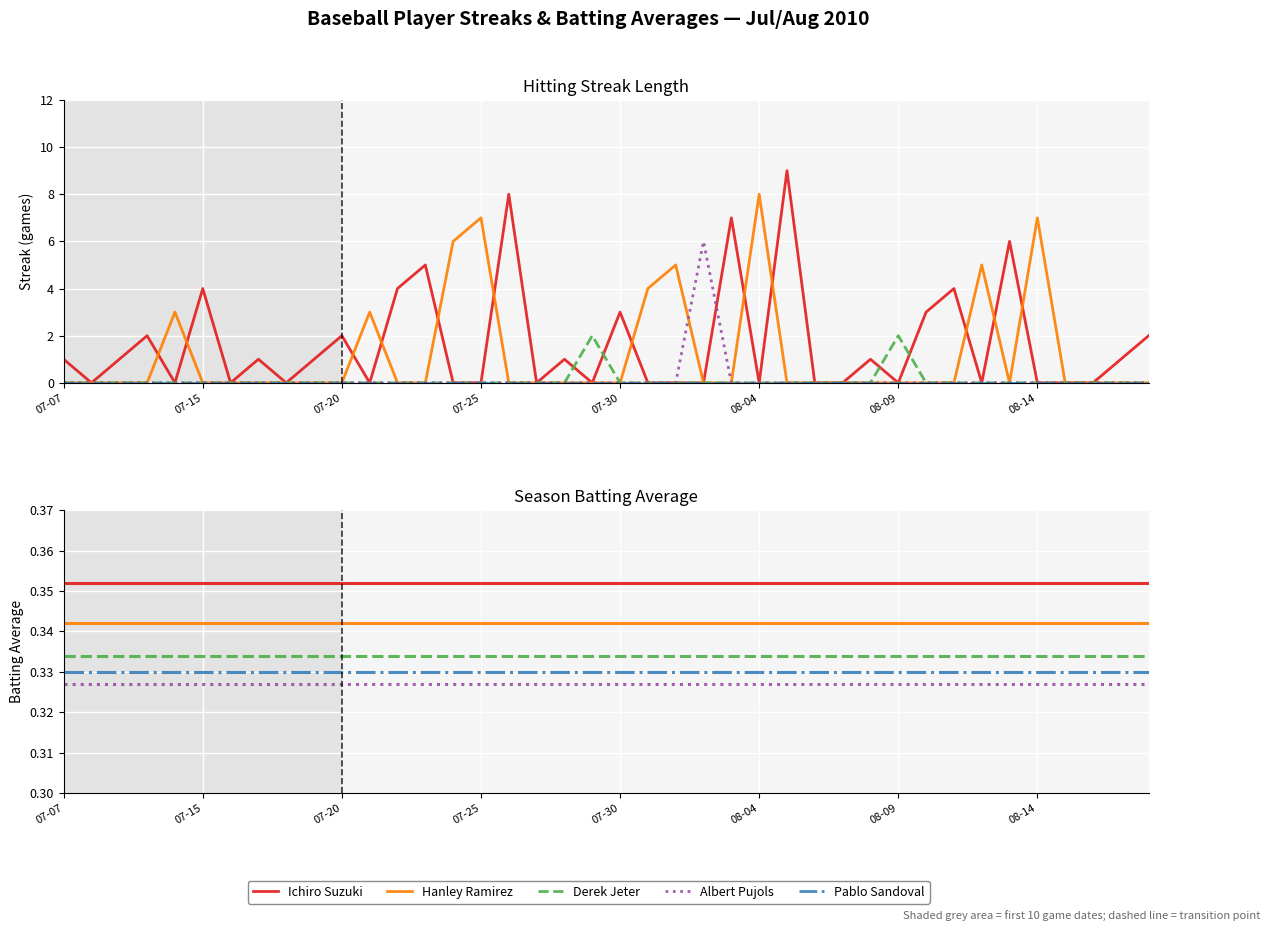

How many Hanley Ramirez values are between 0 and 1?

31